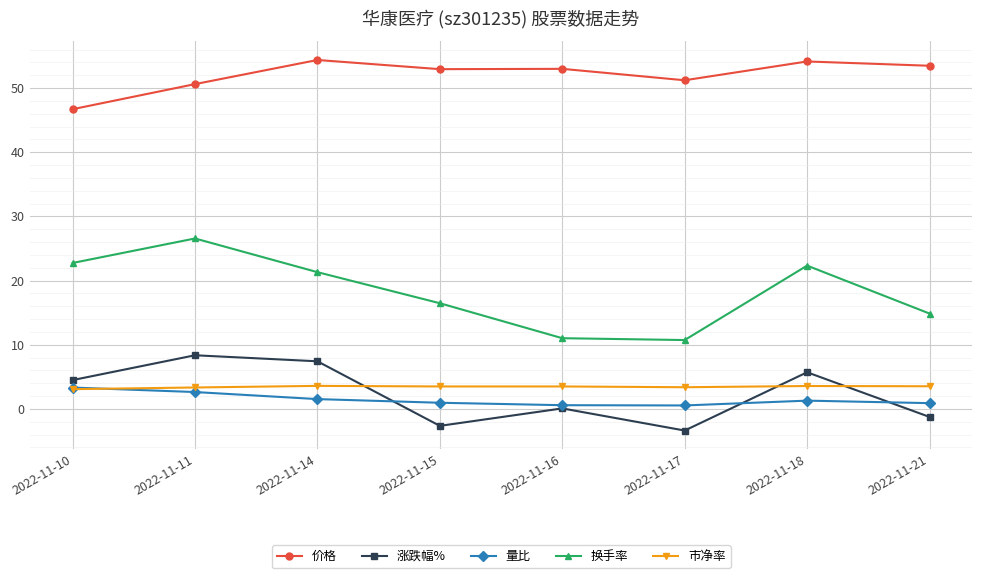

Is the value of 价格 at 2022-11-21 greater than the value of 量比 at 2022-11-18?

Yes